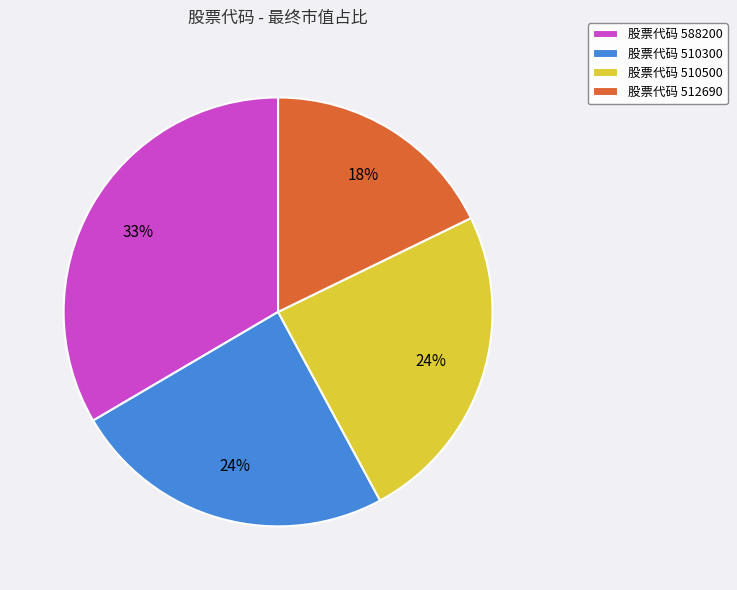

To the nearest percent, what is the average slice percentage?

25%